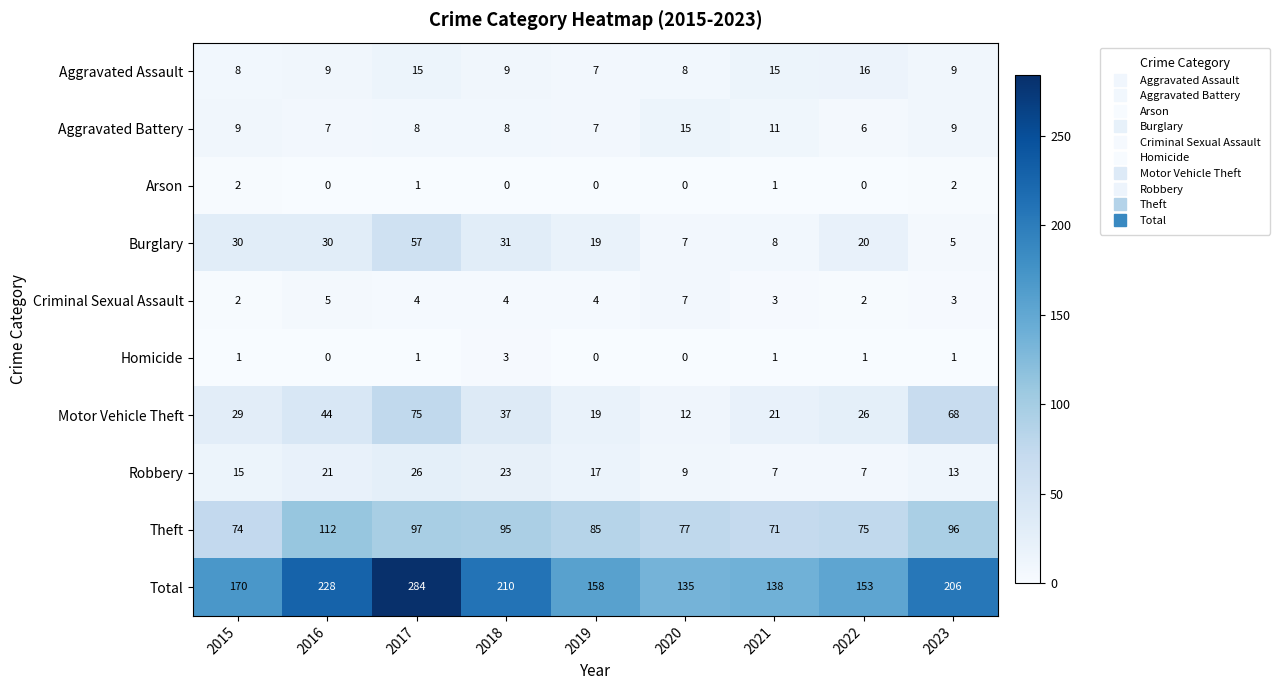

At which category does the chart reach its peak across all series?

2017